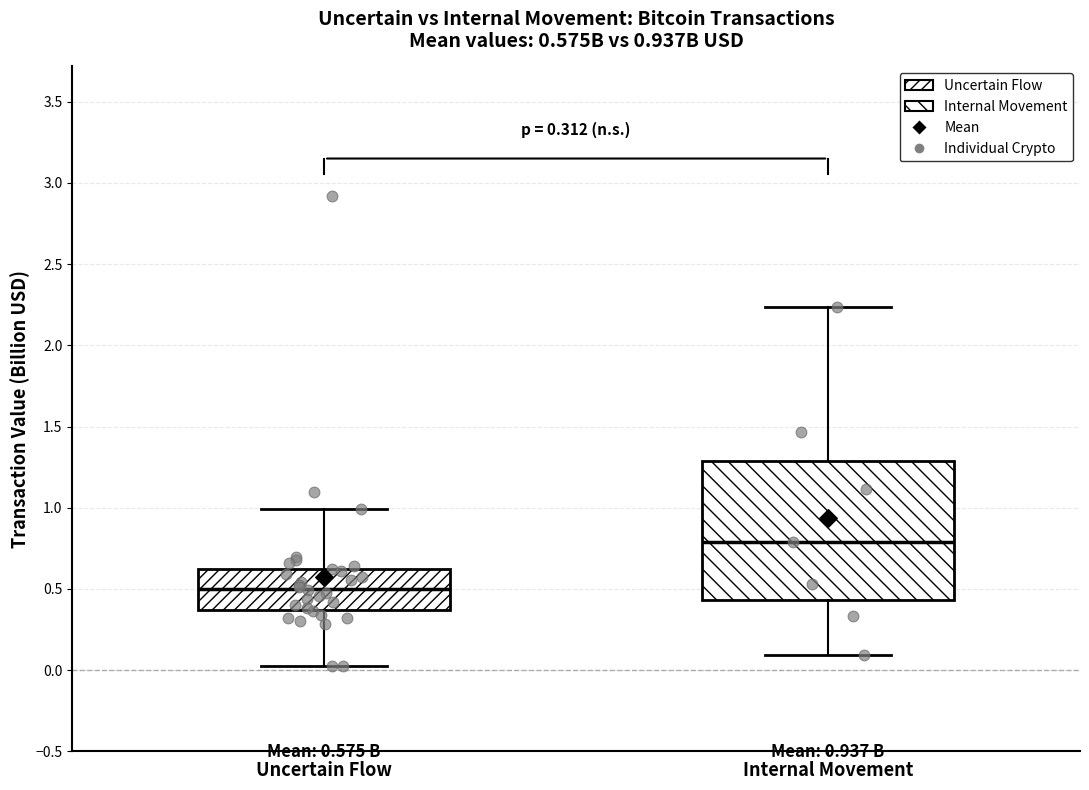

Which box's median line is the highest?

Internal Movement